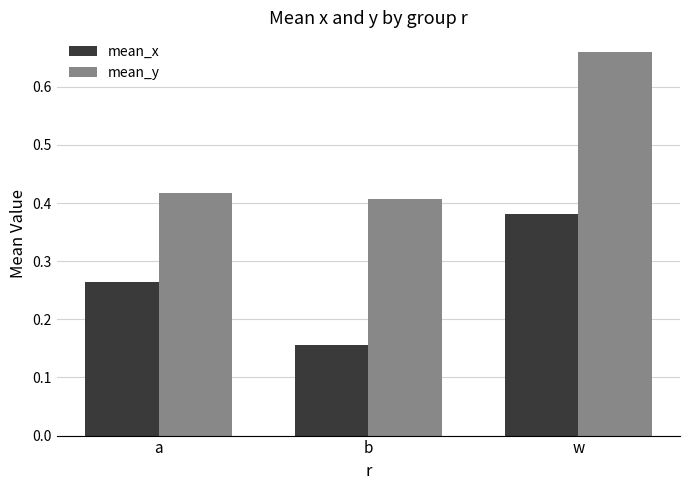

Which series changed the most between b and w?

mean_y